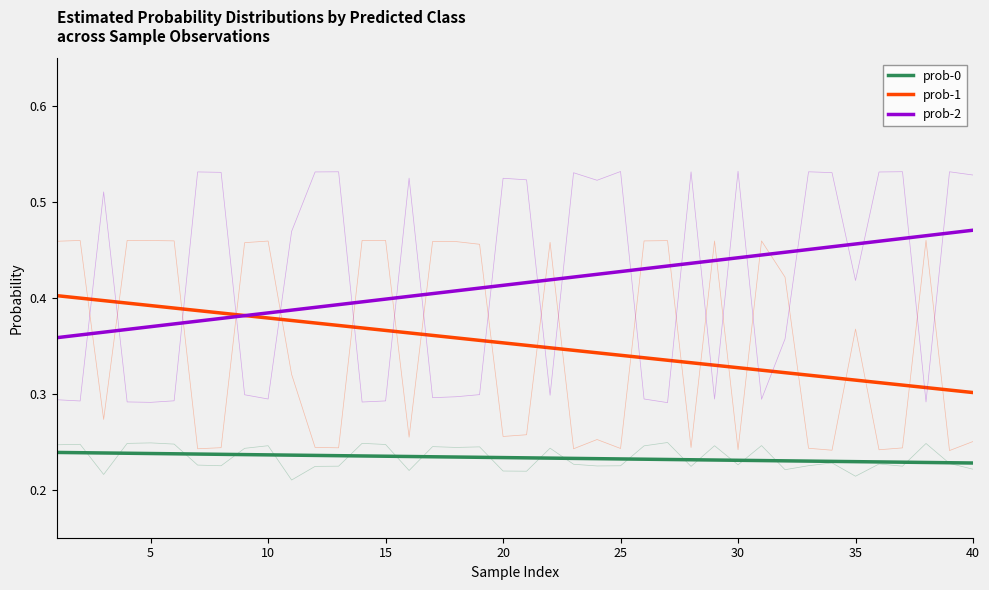

What is the highest value of the prob-1 series?

0.4